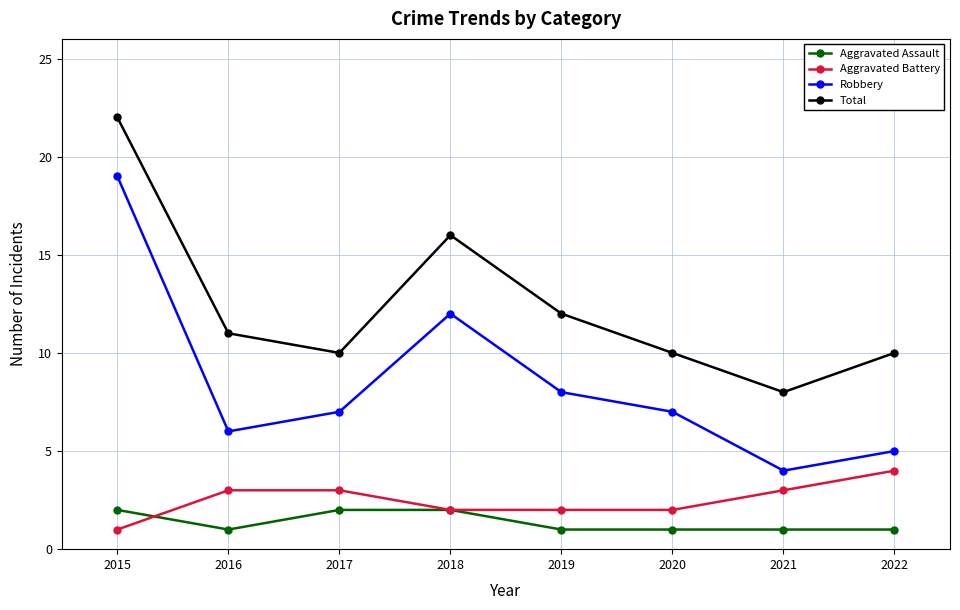

What is the sum of all Aggravated Battery values?

20